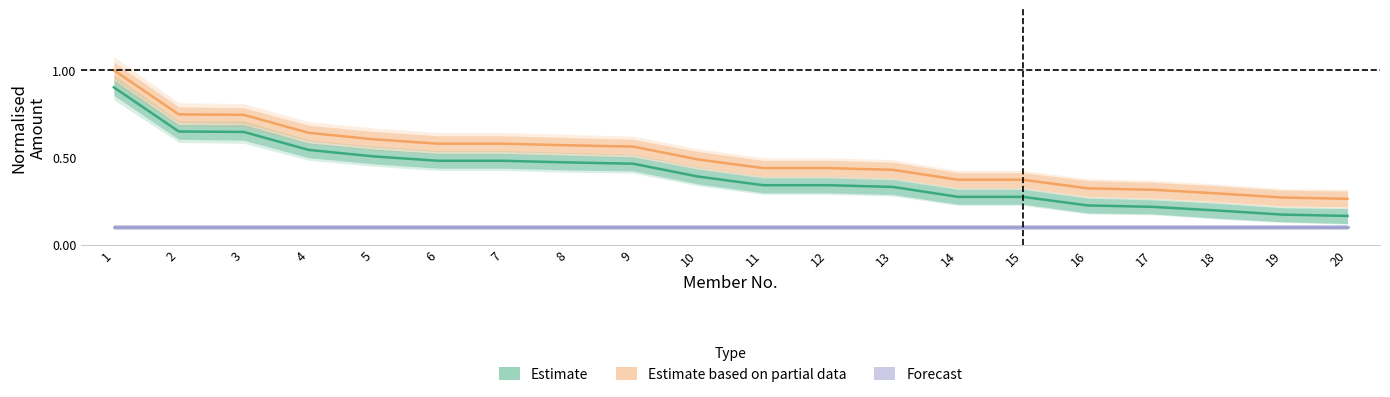

True or false: Estimate has more than 0 points higher than both neighbors.

False